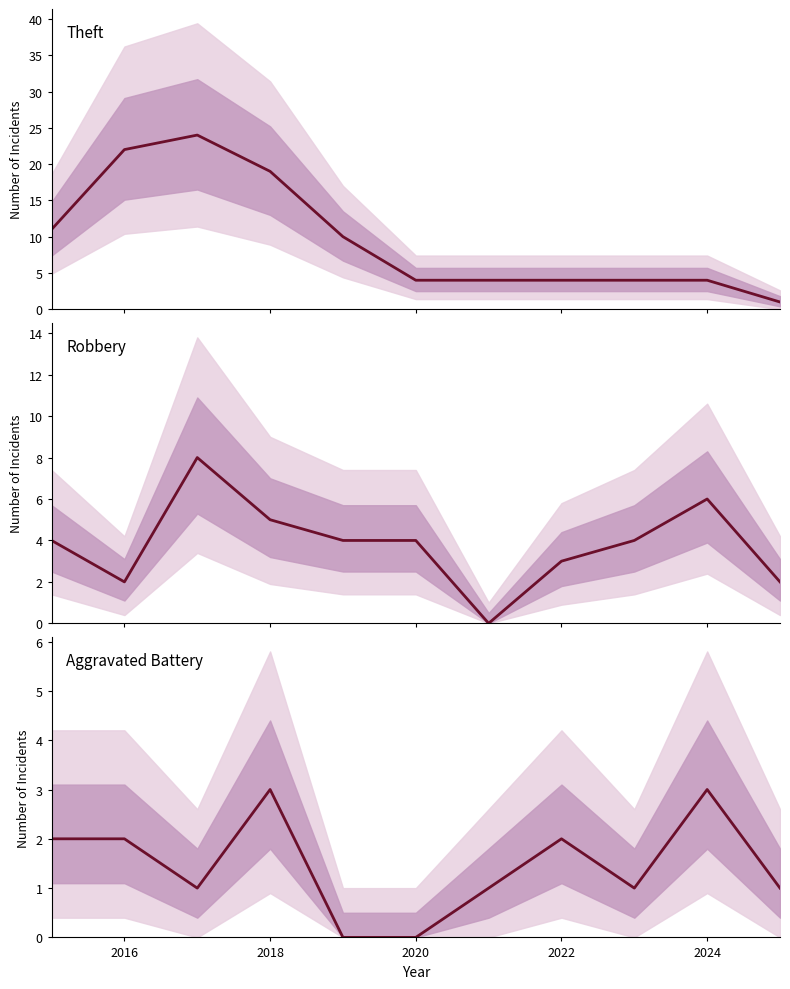

True or false: Aggravated Battery and Theft cross at least once.

False